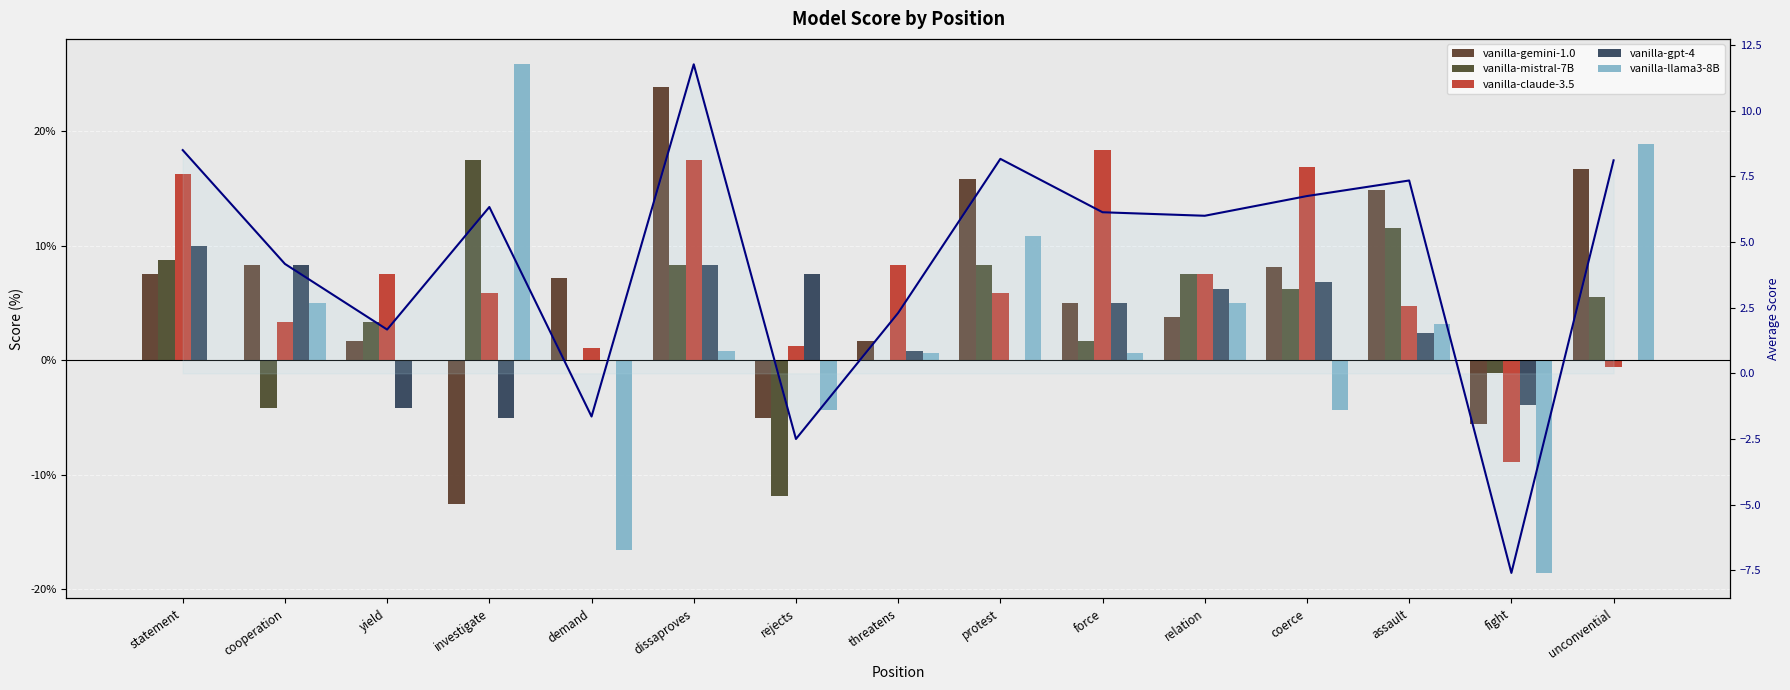

How many values in the vanilla-mistral-7B series exceed 5?

8